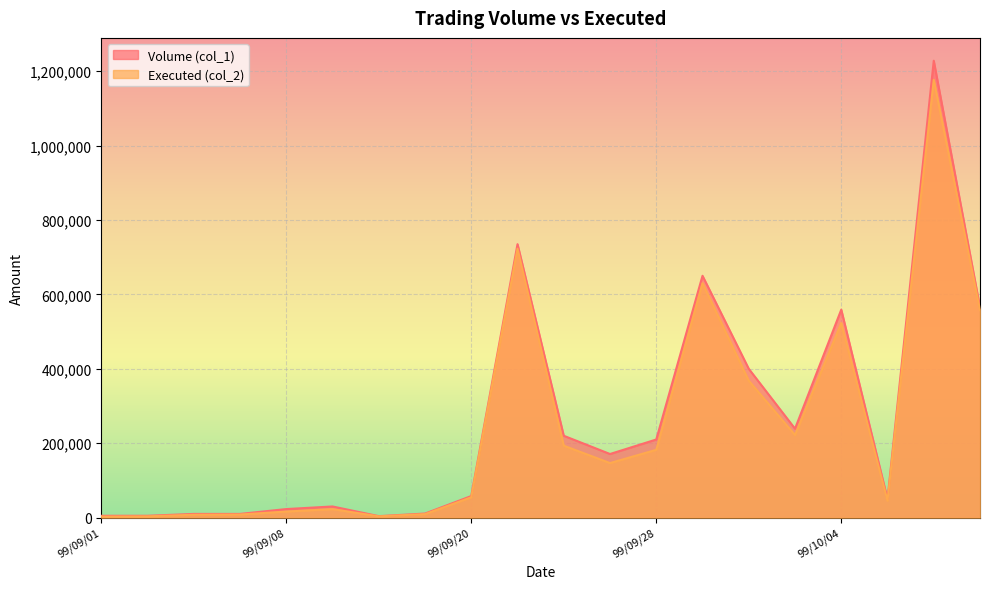

The Volume (col_1) series shows 400000 at 99/09/30. True or false?

True